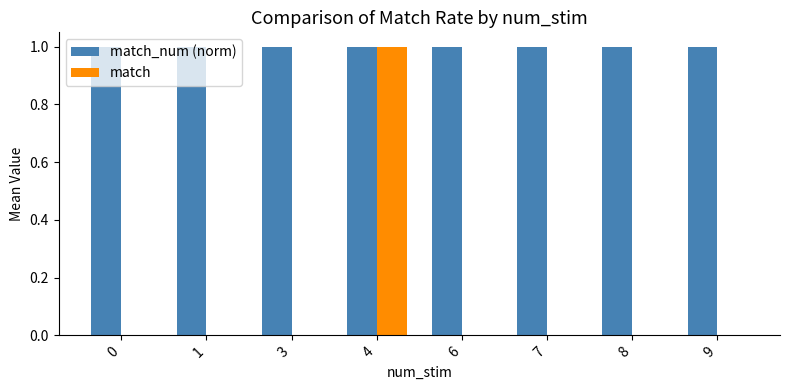

Count the number of data series in this chart.

2